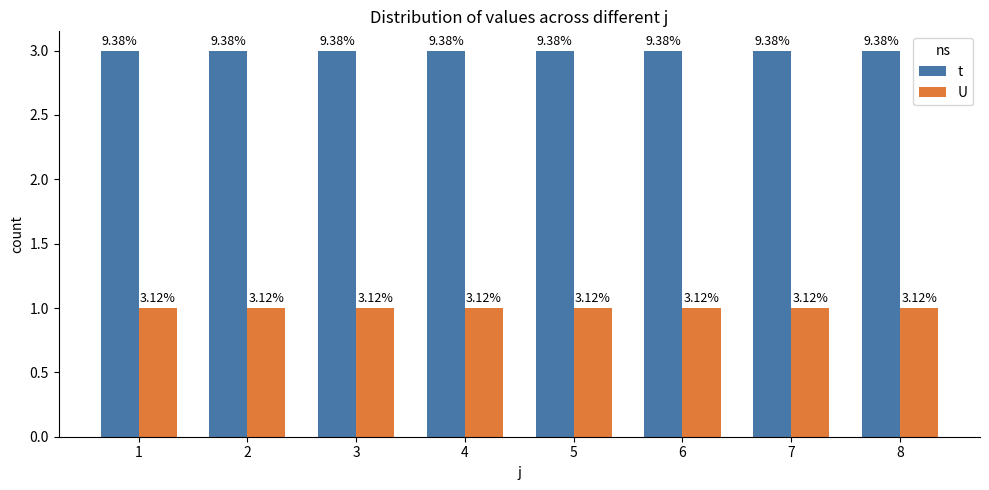

The value of U at 3 is 2. True or false?

False